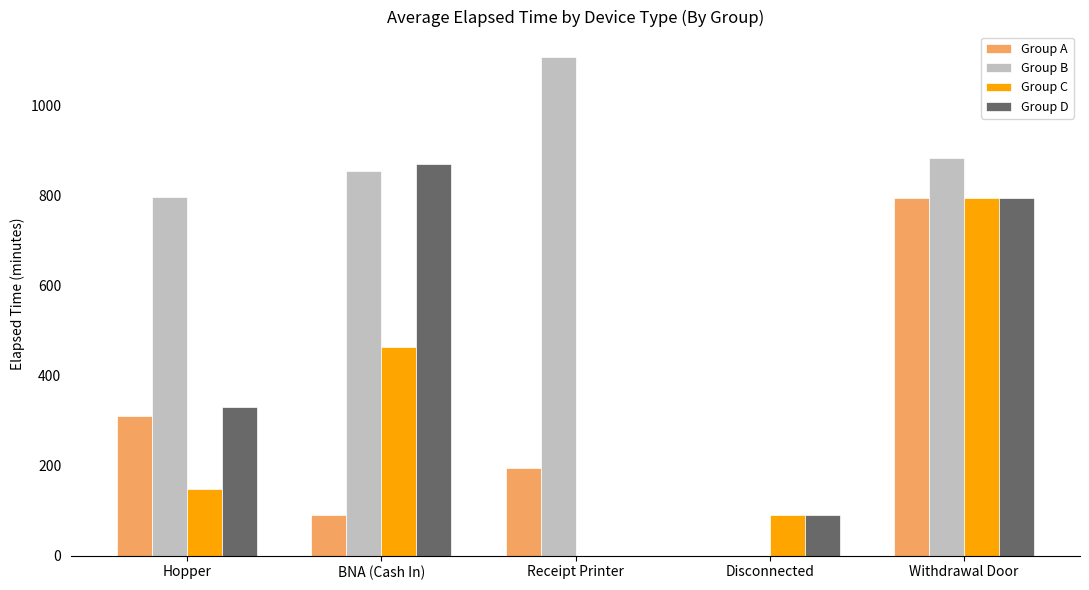

Is it true that Group B equals 479.9 at Hopper?

False